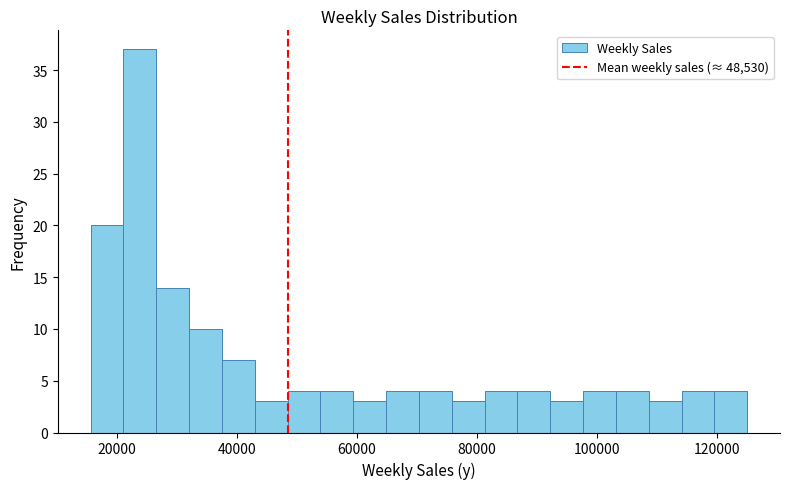

Read against the x-axis, roughly where is the centre of the tallest bar?

24000